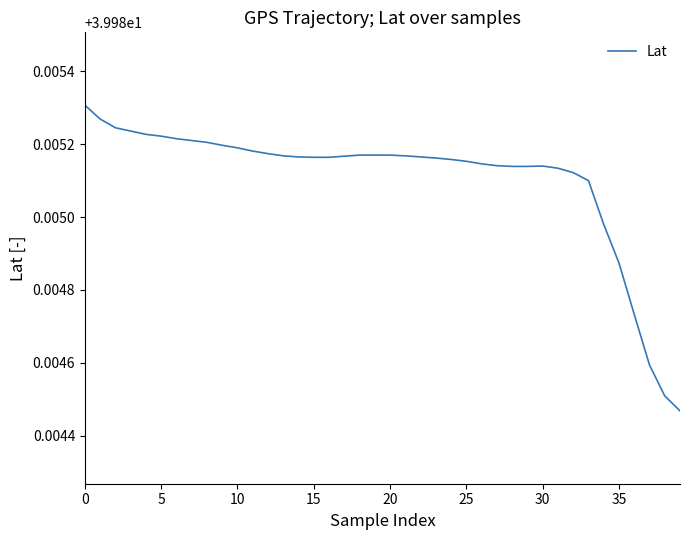

Count the number of data series in this chart.

1